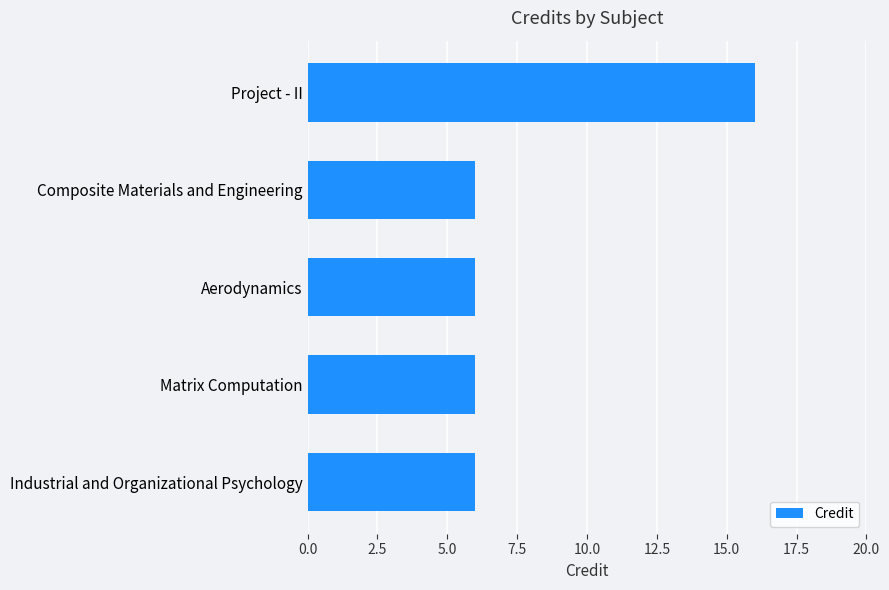

Between Industrial and Organizational Psychology and Project - II, which is larger?

Project - II